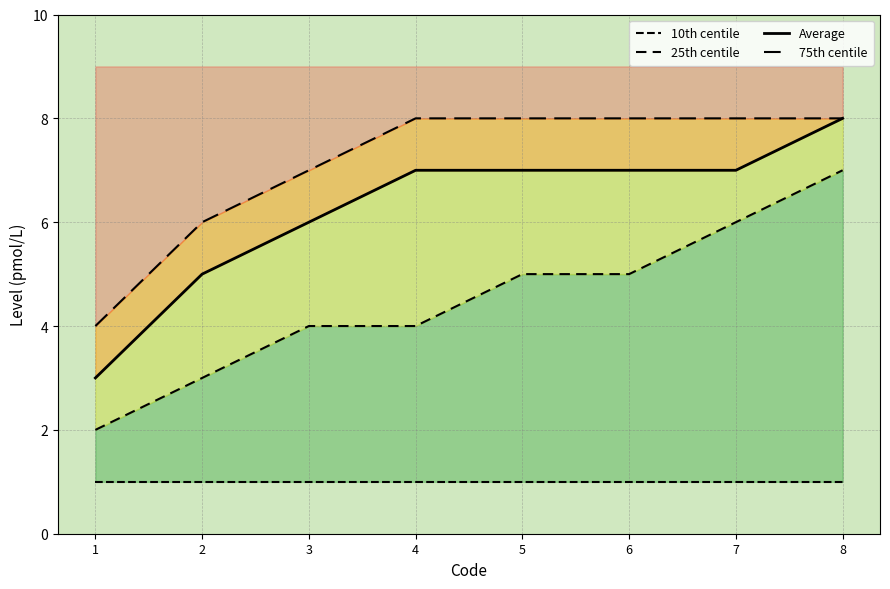

Which series has the widest spread of values?

25th centile